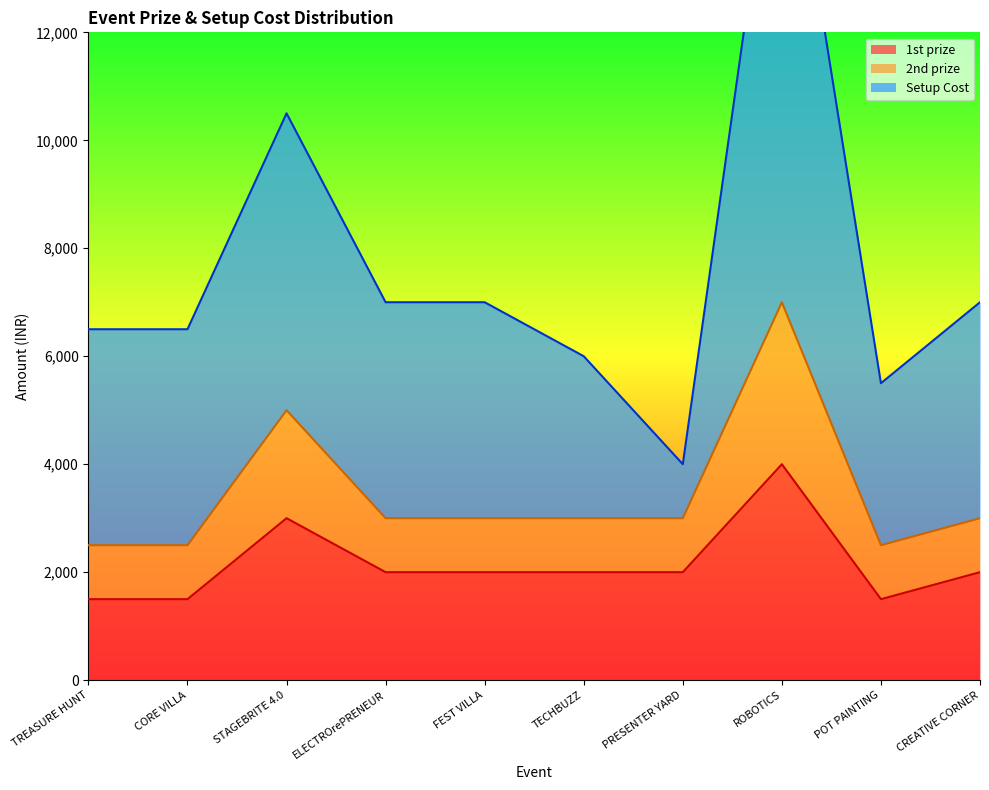

Reading right to left, transcribe all the data shown in this chart.

1st prize: CREATIVE CORNER=2000	POT PAINTING=1500	ROBOTICS=4000	PRESENTER YARD=2000	TECHBUZZ=2000	FEST VILLA=2000	ELECTROrePRENEUR=2000	STAGEBRITE 4.0=3000	CORE VILLA=1500	TREASURE HUNT=1500
2nd prize: CREATIVE CORNER=3000	POT PAINTING=2500	ROBOTICS=7000	PRESENTER YARD=3000	TECHBUZZ=3000	FEST VILLA=3000	ELECTROrePRENEUR=3000	STAGEBRITE 4.0=5000	CORE VILLA=2500	TREASURE HUNT=2500
Setup Cost: CREATIVE CORNER=7000	POT PAINTING=5500	ROBOTICS=17000	PRESENTER YARD=4000	TECHBUZZ=6000	FEST VILLA=7000	ELECTROrePRENEUR=7000	STAGEBRITE 4.0=10500	CORE VILLA=6500	TREASURE HUNT=6500